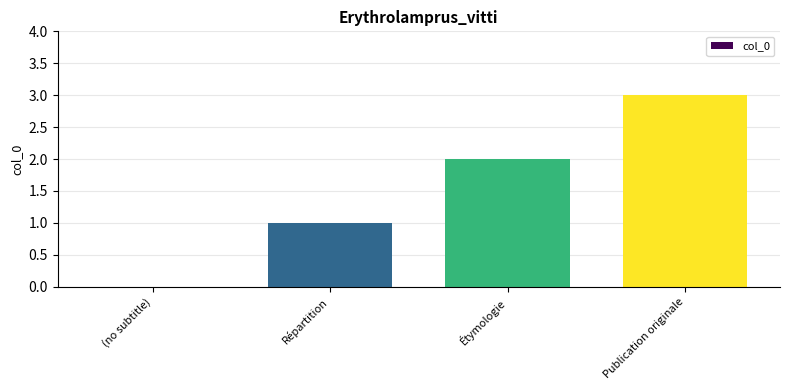

The value at Répartition is 0. True or false?

False